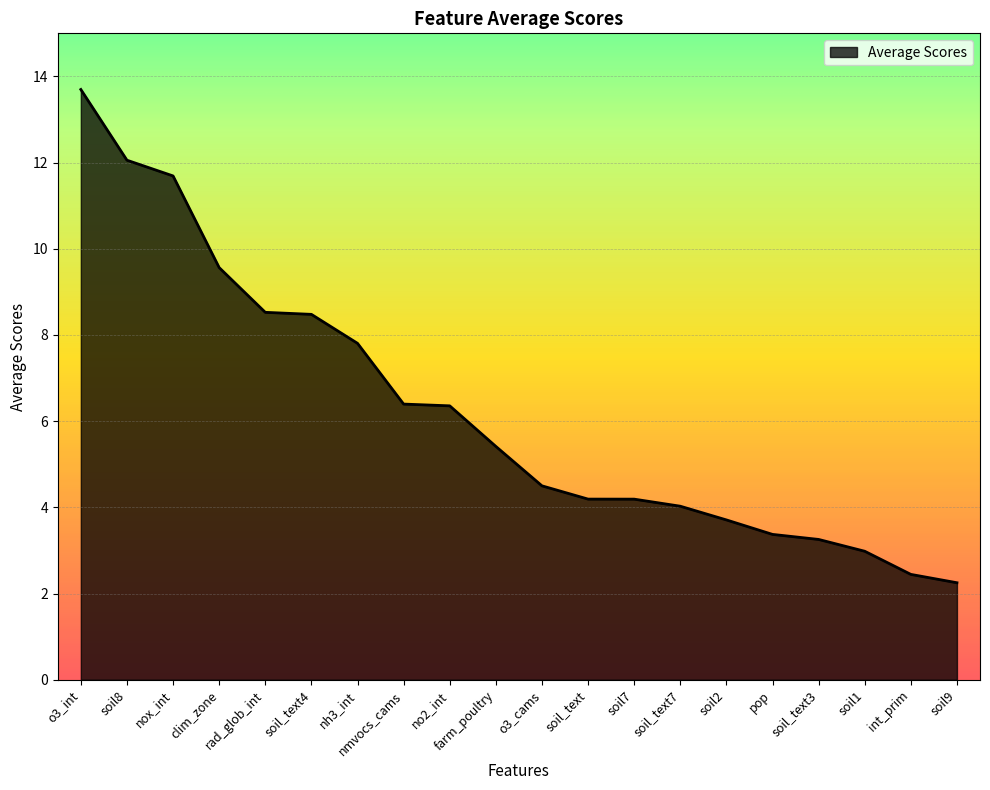

What is the sum of all values?

124.9